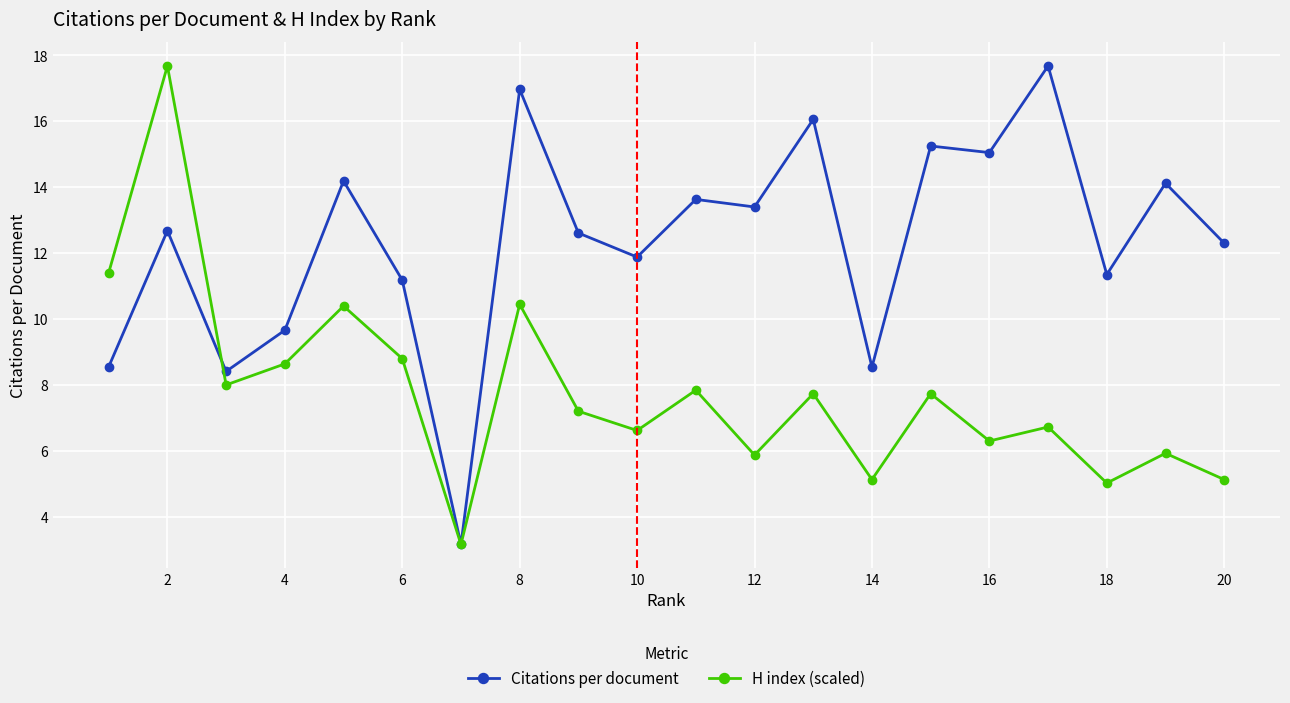

What is the minimum value for Citations per document?

3.2